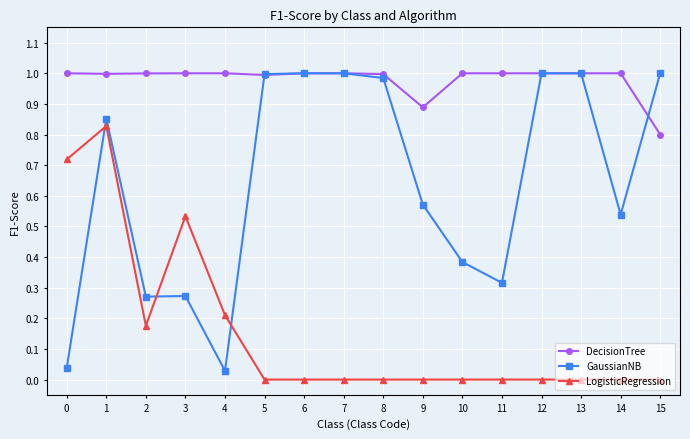

Between 1 and 9, which series saw the biggest shift?

LogisticRegression